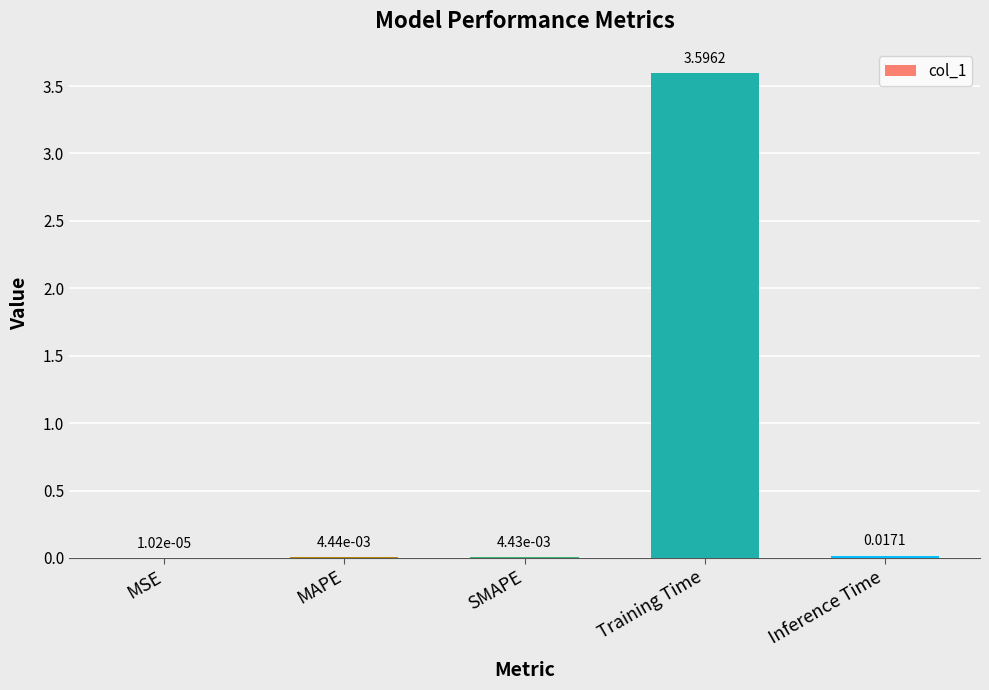

Are the bars grouped side by side (vs. stacked)?

No